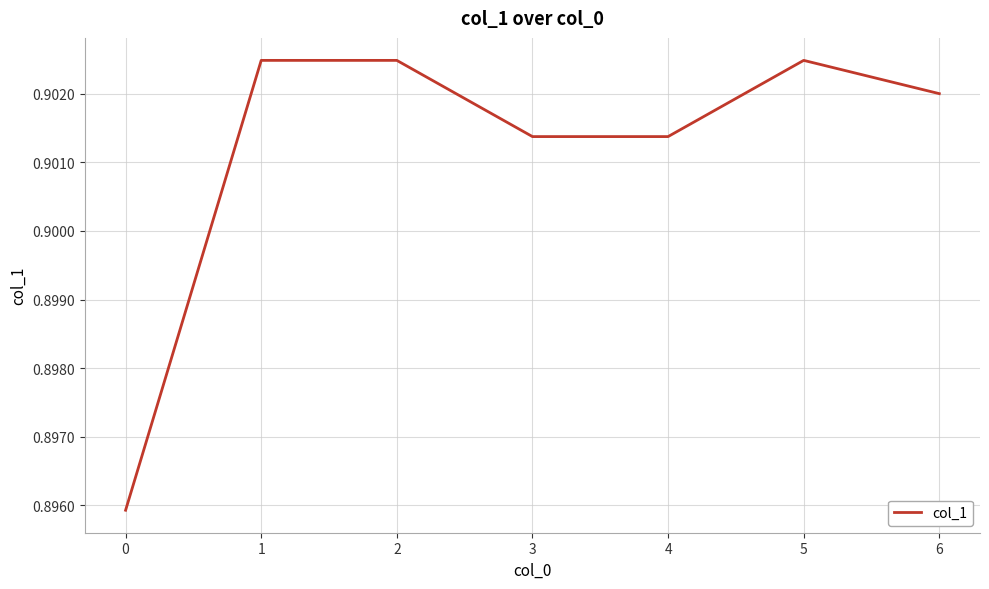

Which has a higher value, 0 or 3?

3